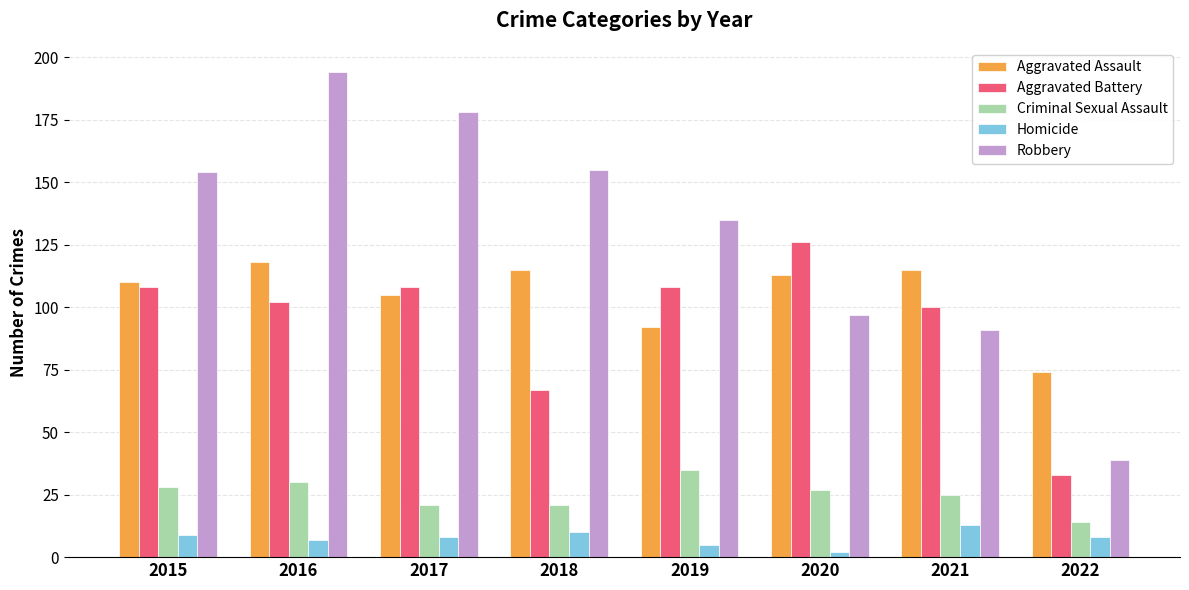

What are all the series names shown in the legend?

Aggravated Assault, Aggravated Battery, Criminal Sexual Assault, Homicide, Robbery